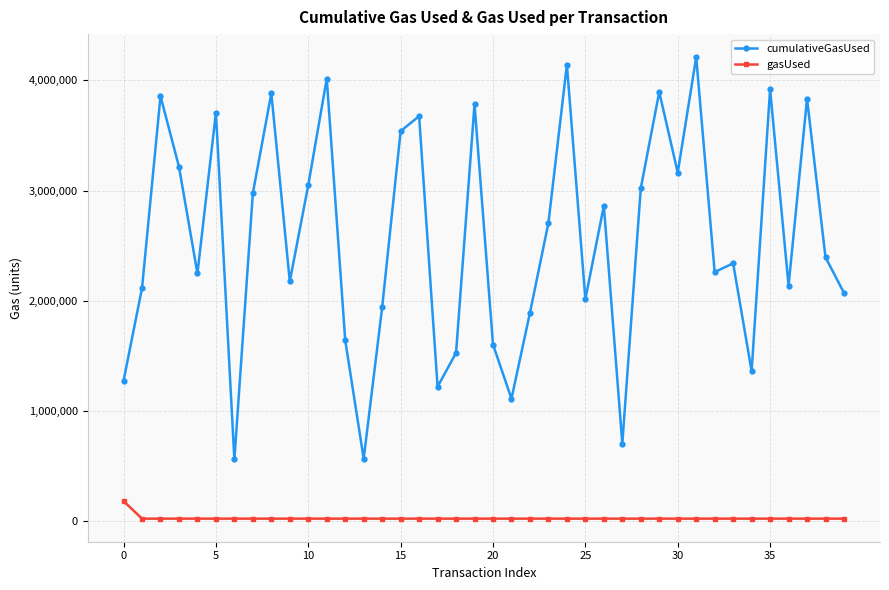

Which series has the largest range (max minus min)?

cumulativeGasUsed